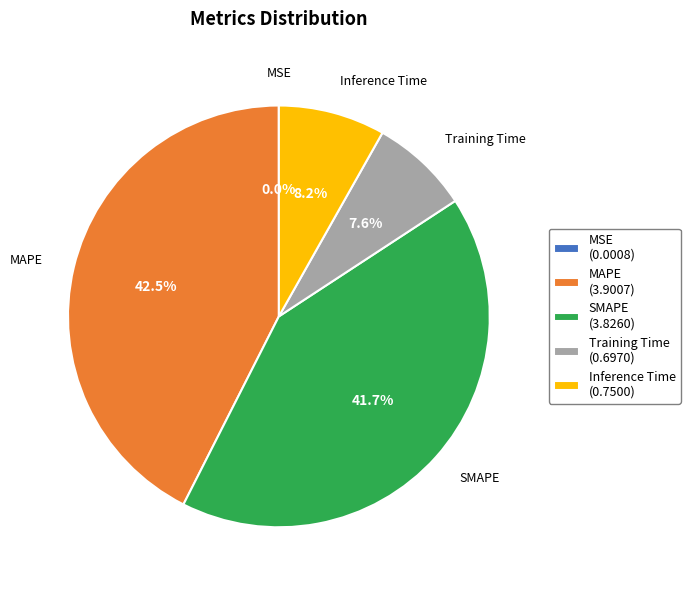

Between Training Time (0.6970) and SMAPE (3.8260), which is larger?

SMAPE (3.8260)